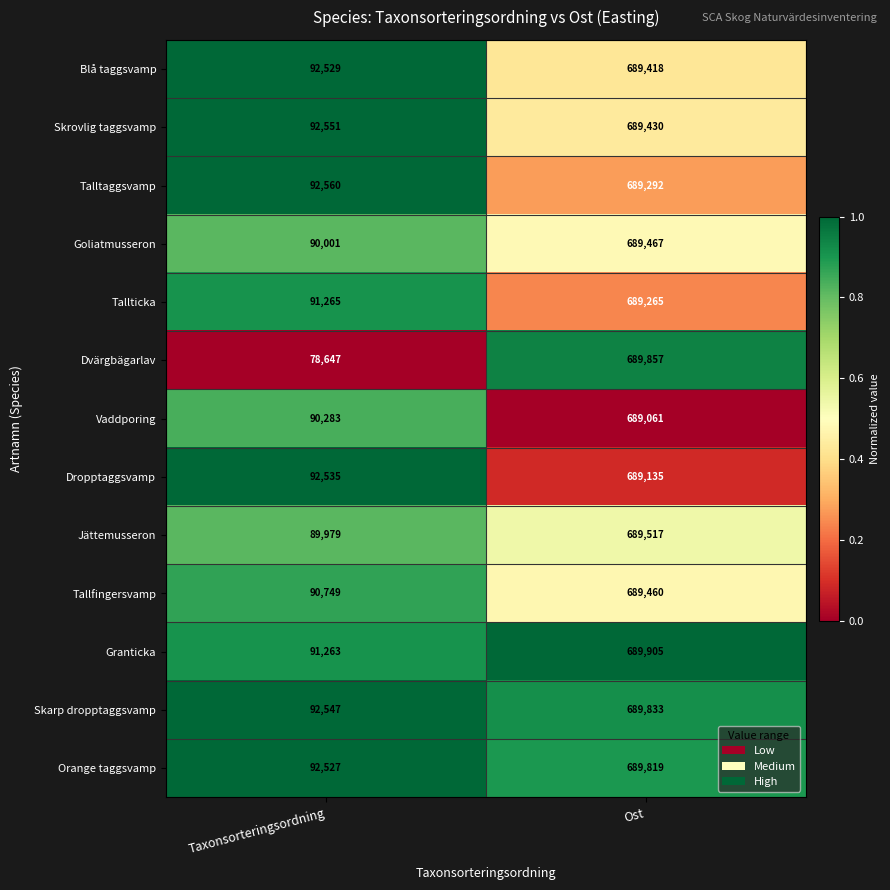

Which category has the lowest value across all series?

Taxonsorteringsordning